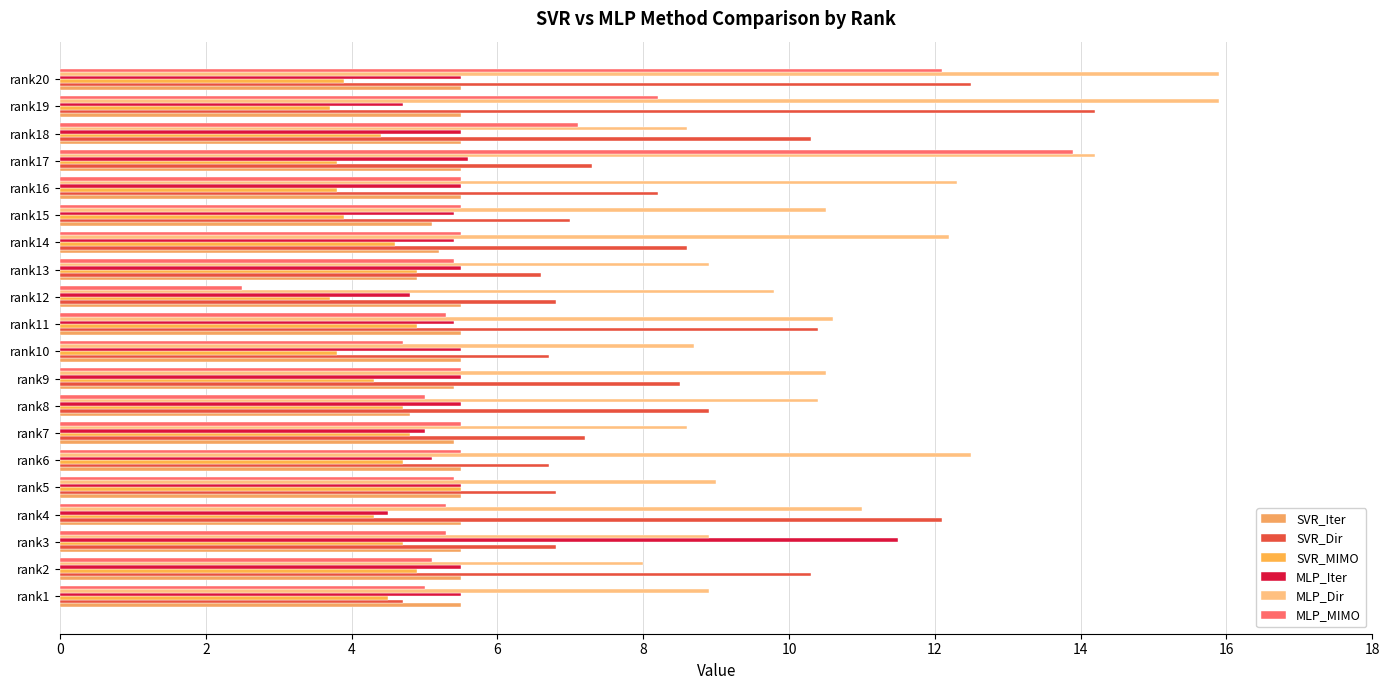

What are all the series names shown in the legend?

SVR_Iter, SVR_Dir, SVR_MIMO, MLP_Iter, MLP_Dir, MLP_MIMO